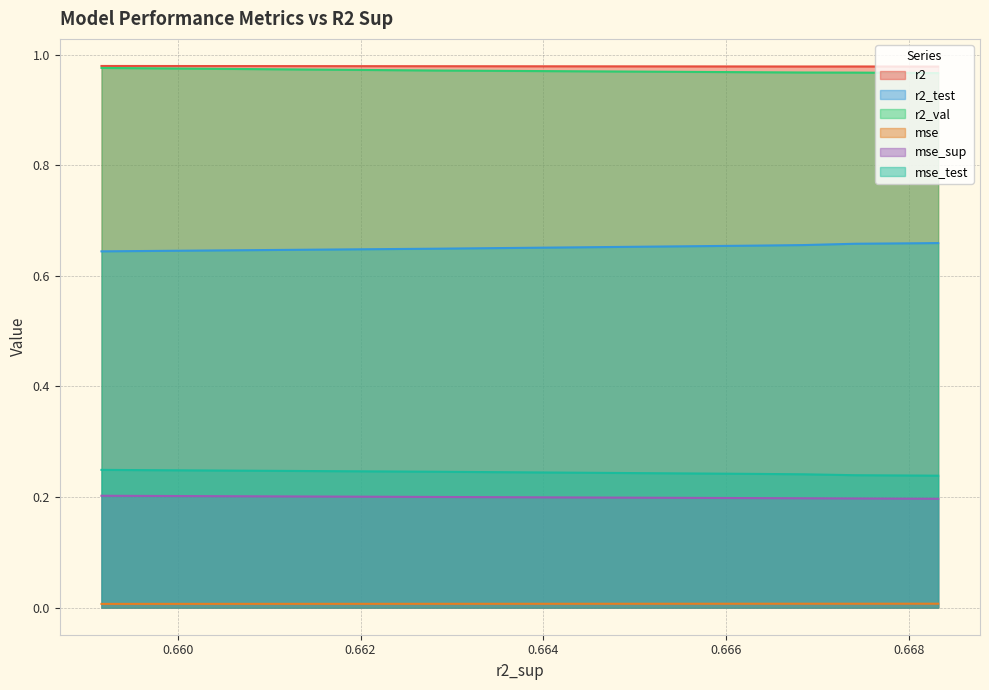

What is the maximum value for r2_val?

1.0